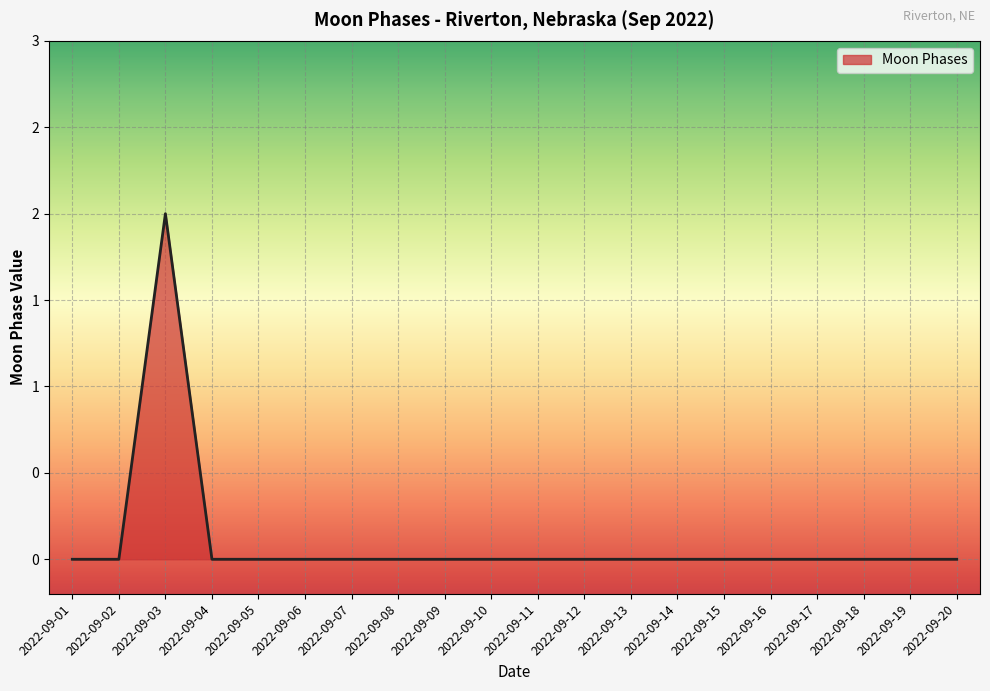

Is this an area chart (filled region under the line)?

Yes